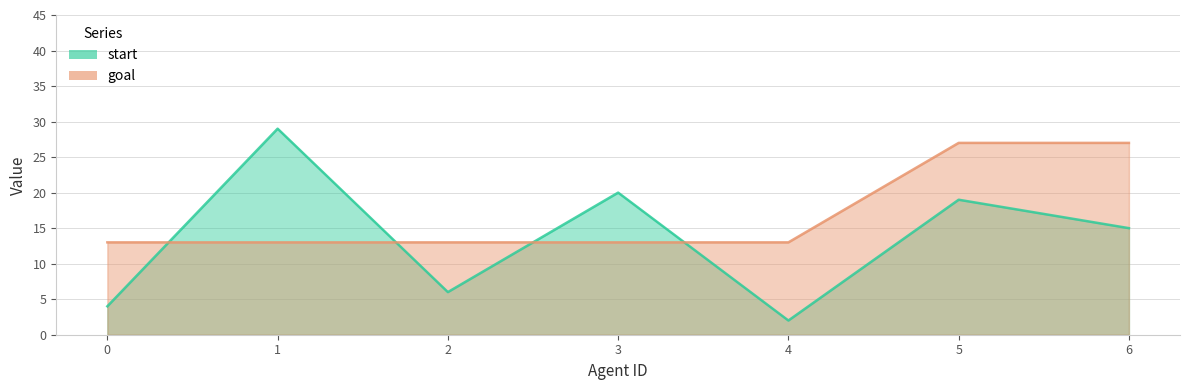

At which category is the sum across all series the highest?

5